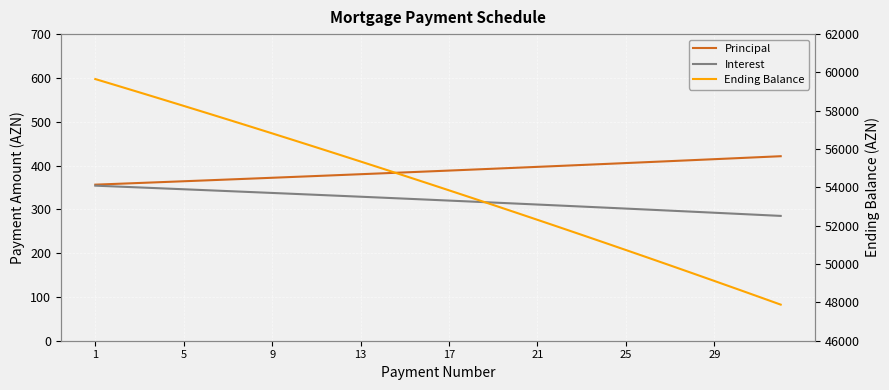

Which series has the widest spread of values?

Ending Balance